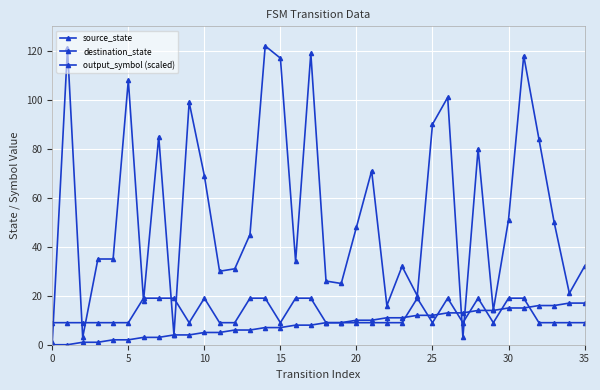

At how many categories does at least one series exceed 96?

8